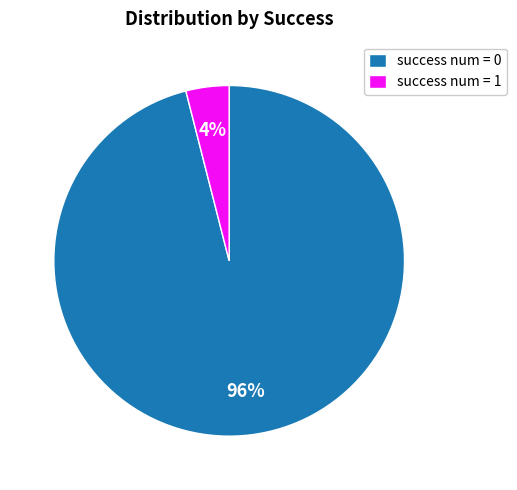

Does success num = 0 account for over 50% of the chart?

Yes